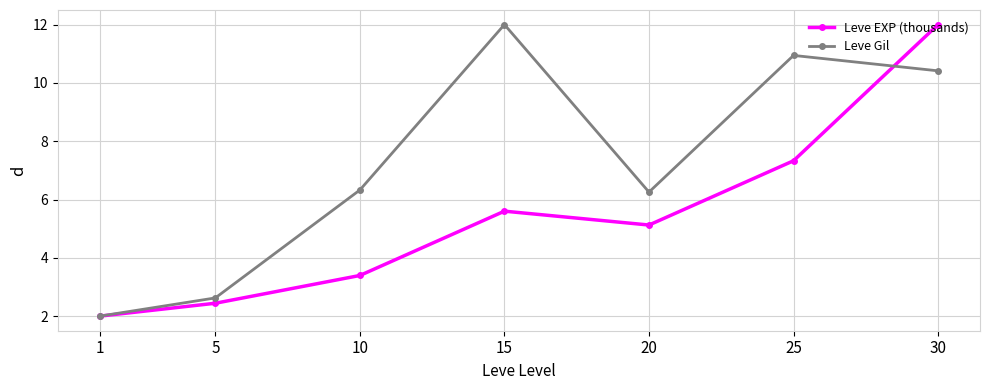

What is the value of the Leve EXP (thousands) point at the 3rd from the left?

3.4